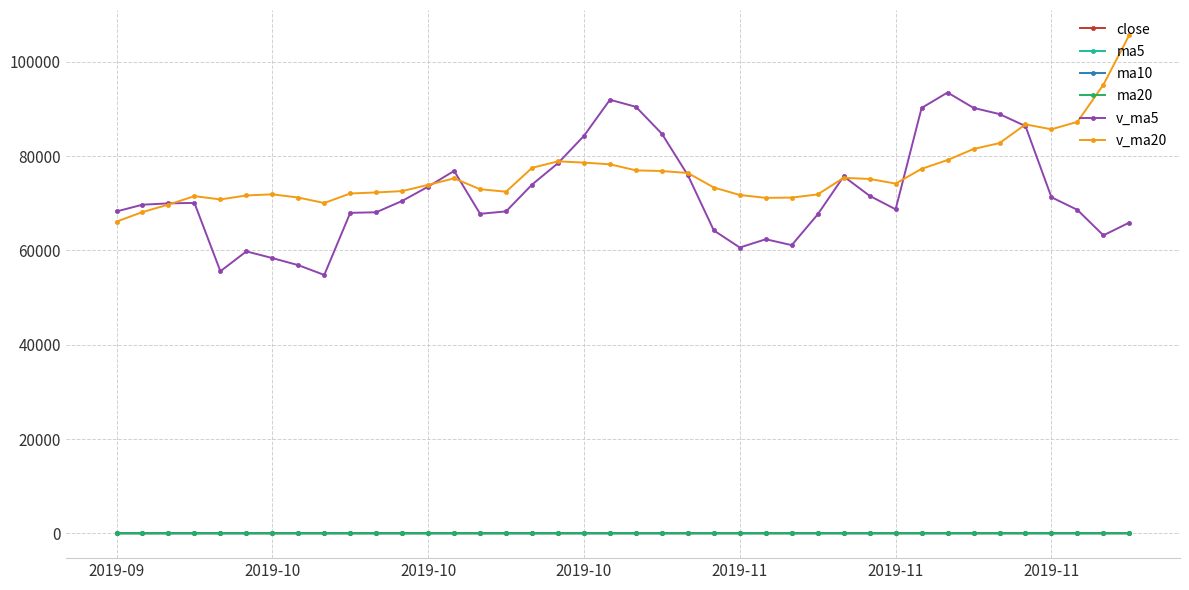

What is the value of the ma5 point at the 25th from the left?

15.9